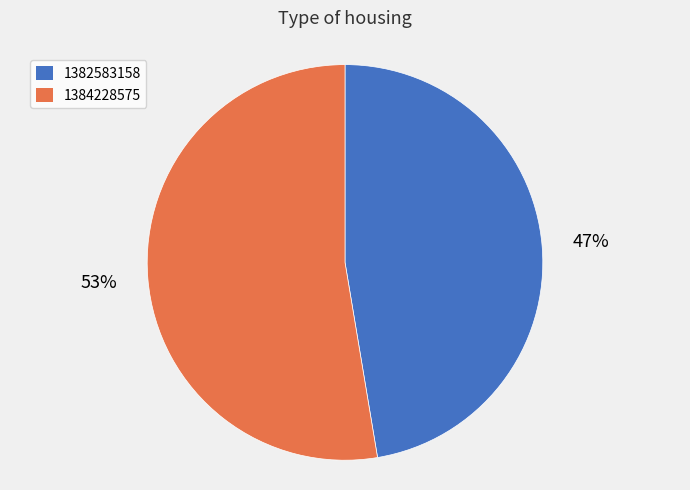

Which category has the biggest portion of the pie?

1384228575